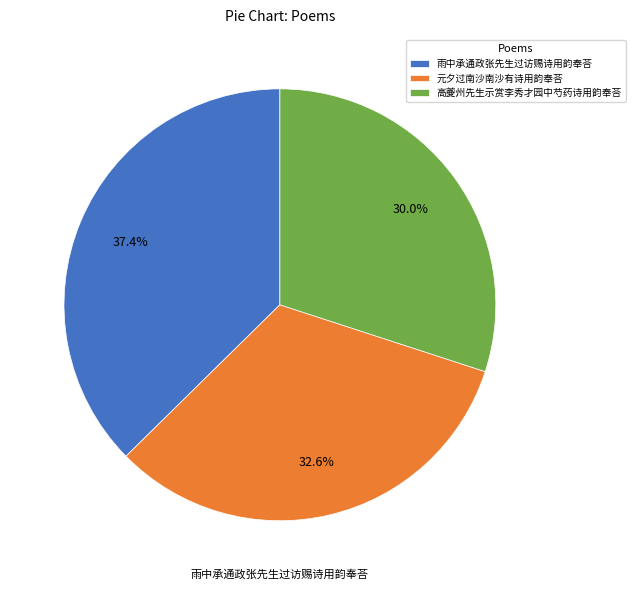

Is 元夕过南沙南沙有诗用韵奉荅 the majority of the pie?

No